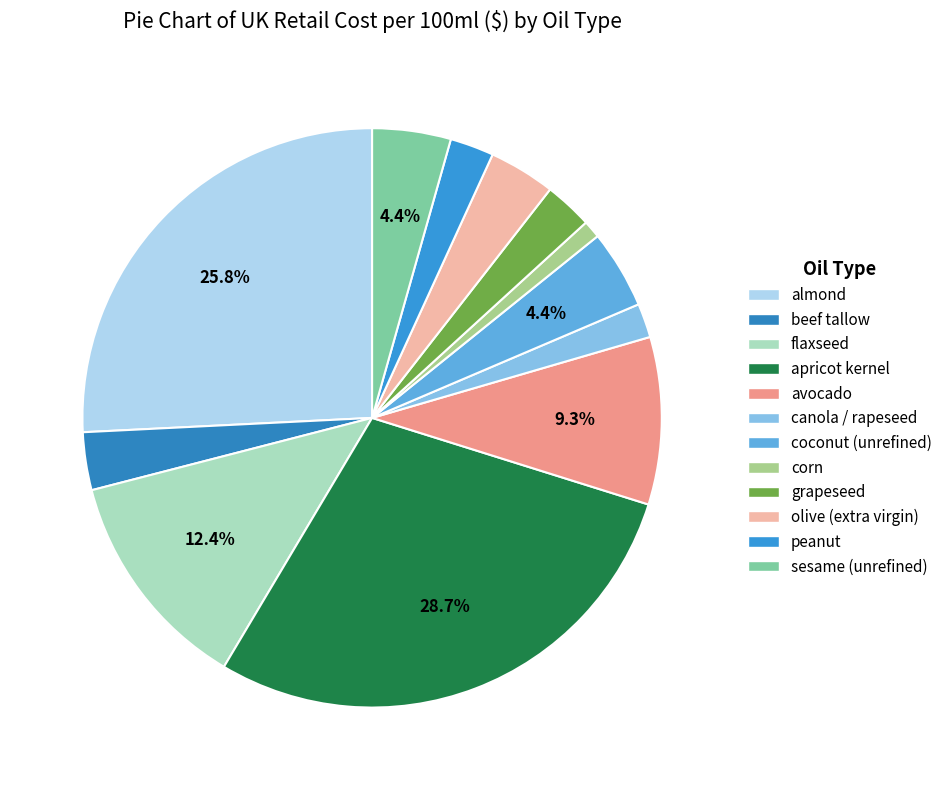

True or false: corn accounts for 7% of the total.

False